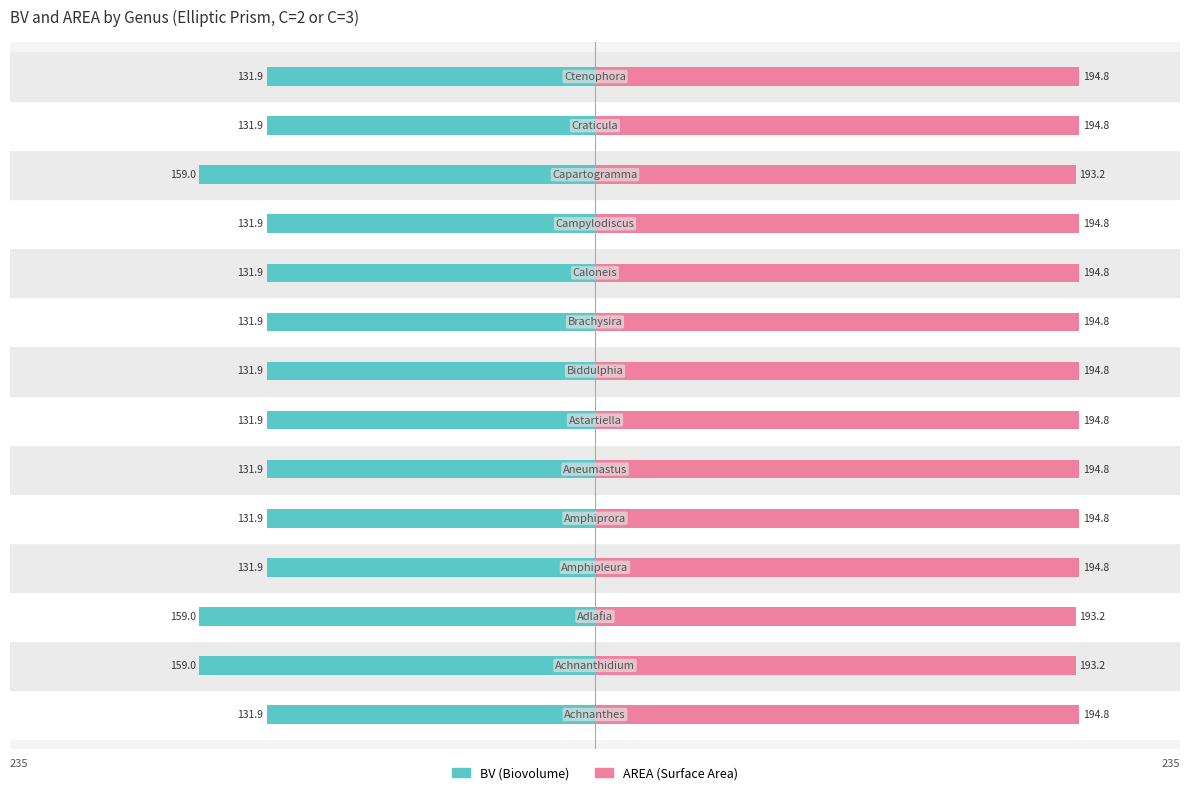

The BV series shows -210.1 at 12. True or false?

False